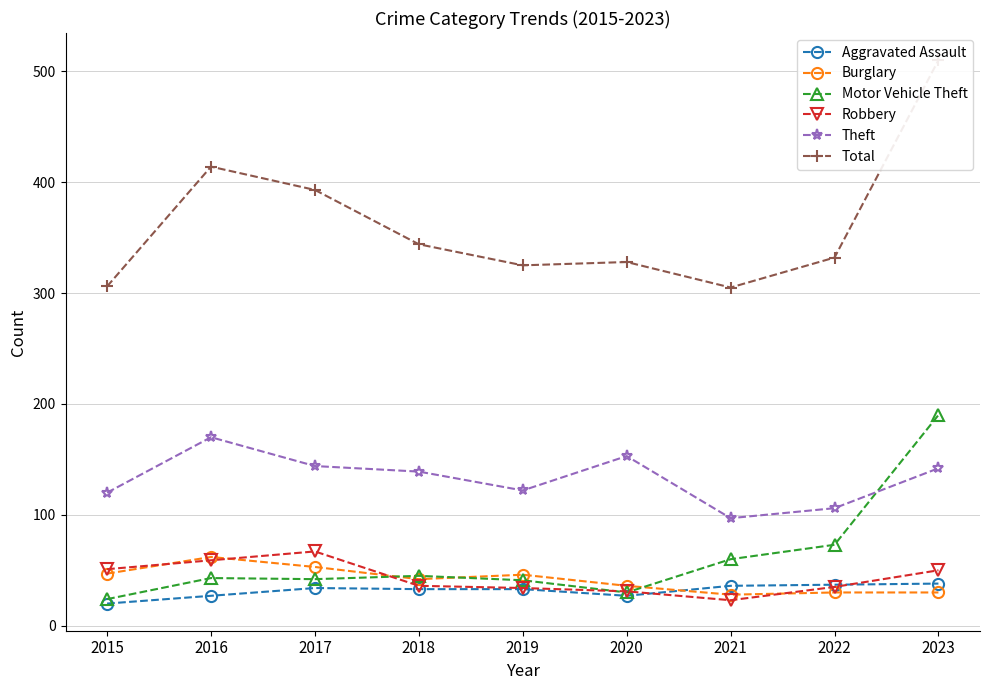

Is the value of Robbery at 2019 greater than the value of Total at 2019?

No